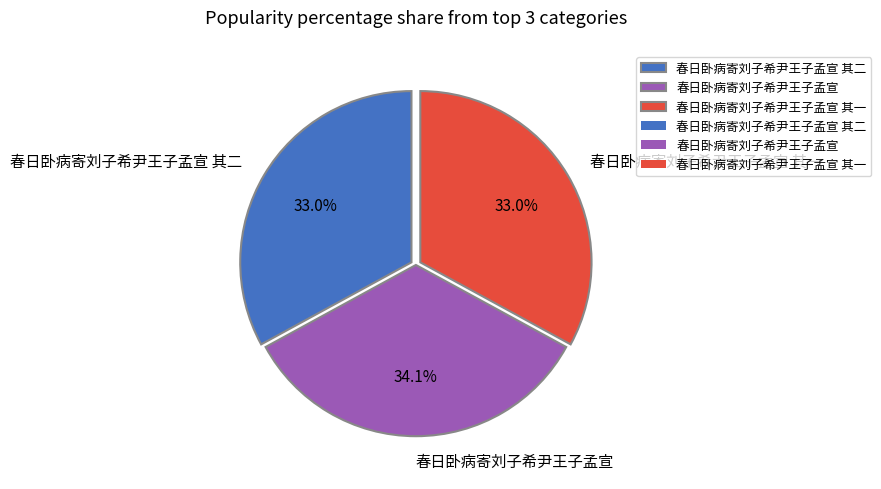

Does 春日卧病寄刘子希尹王子孟宣 represent more than half of the total?

No